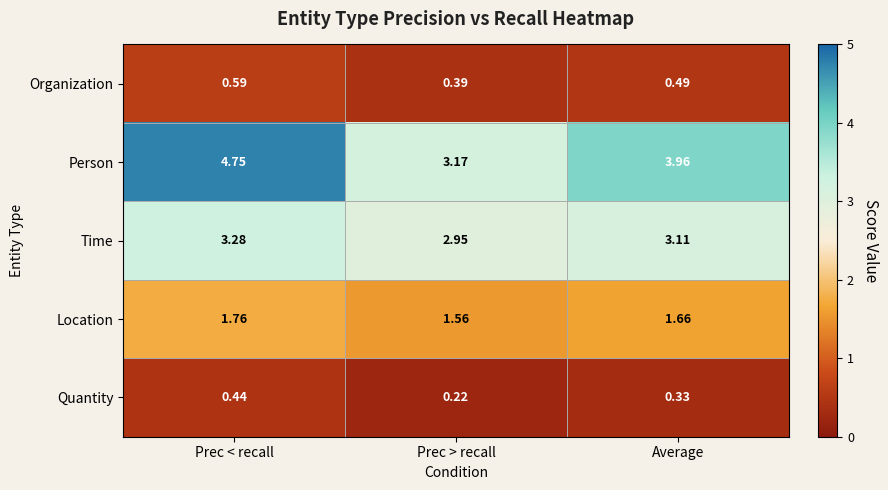

Which series has the widest spread of values?

Person